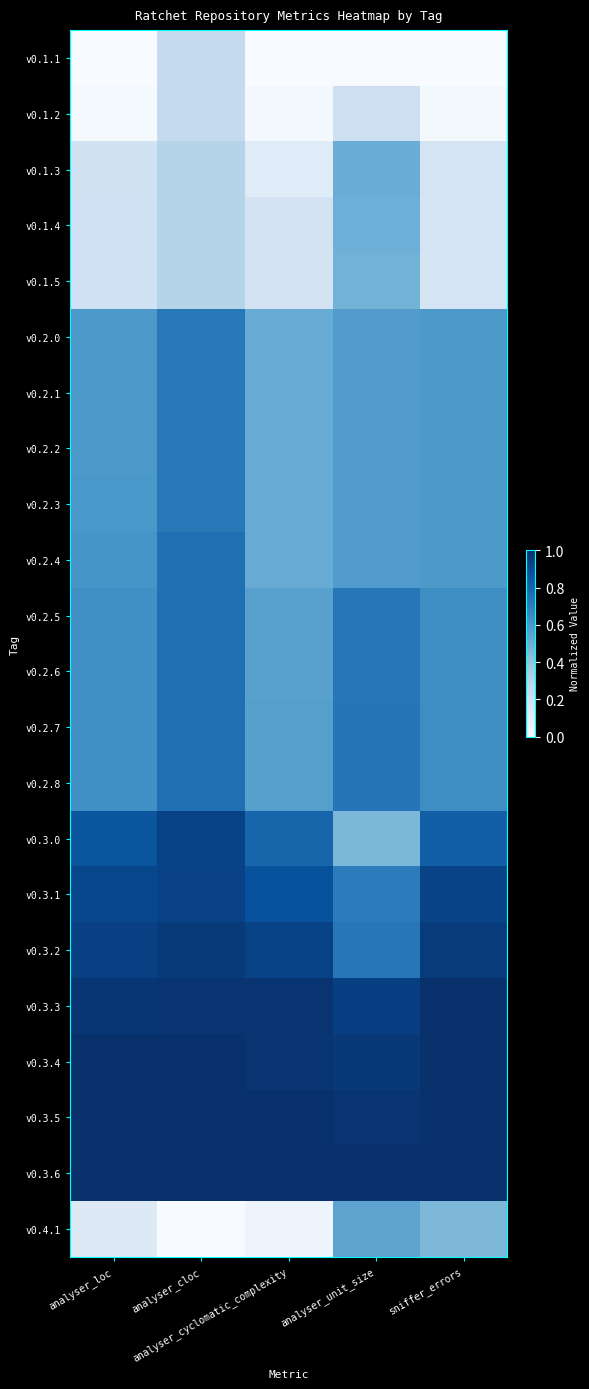

Rank the series at analyser_unit_size from highest to lowest value.

v0.3.6, v0.3.5, v0.3.4, v0.3.3, v0.2.7, v0.2.8, v0.2.5, v0.2.6, v0.3.2, v0.3.1, v0.2.0, v0.2.1, v0.2.2, v0.2.3, v0.2.4, v0.4.1, v0.1.3, v0.1.4, v0.1.5, v0.3.0, v0.1.2, v0.1.1